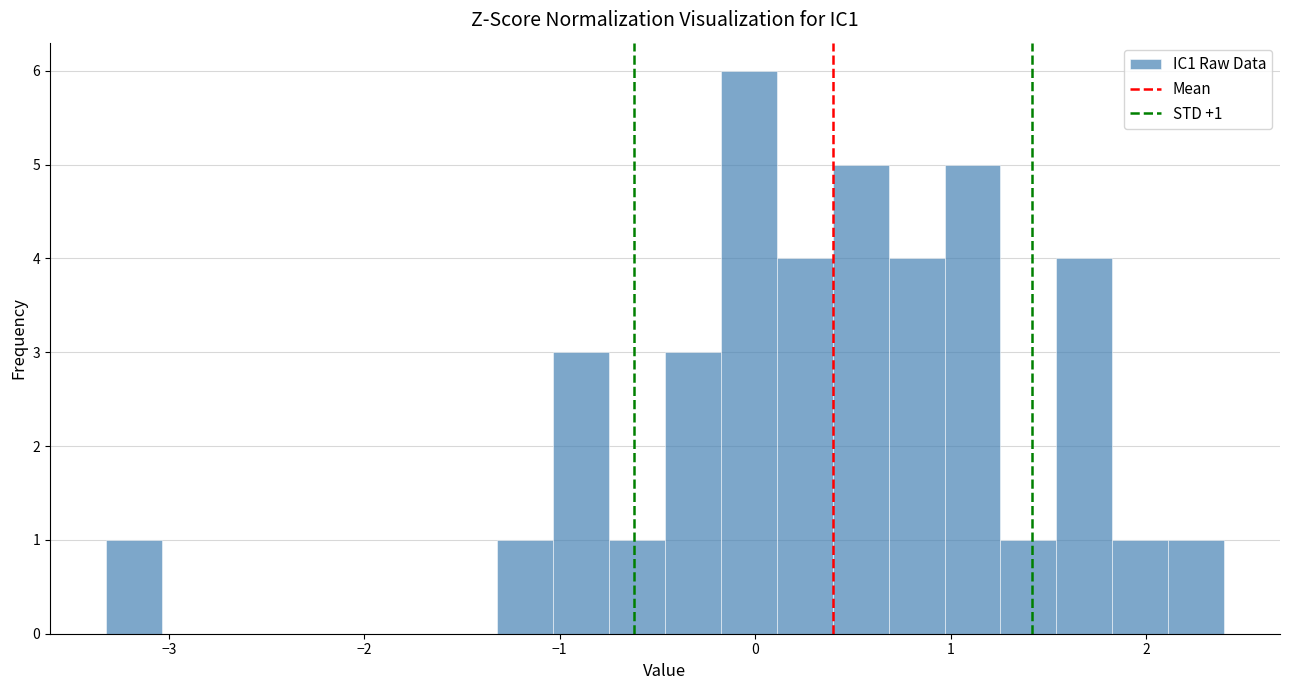

Read against the x-axis, roughly where is the centre of the tallest bar?

0.0